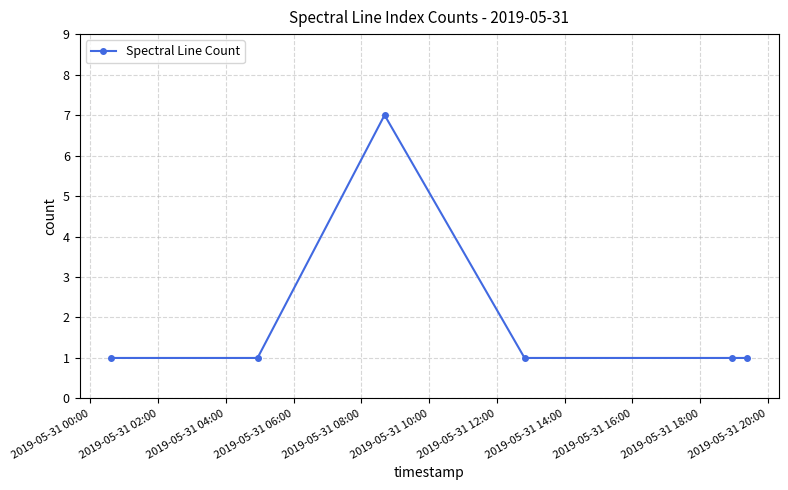

What is the value of the 4th point from the left?

1